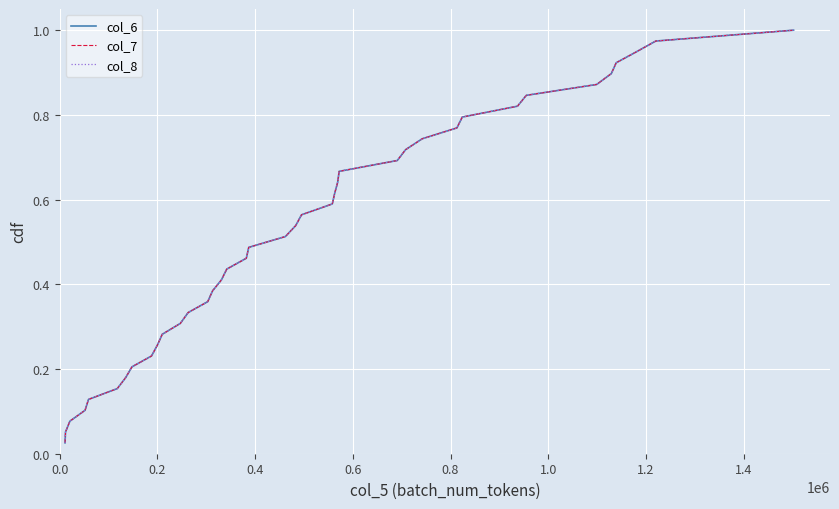

Does the chart display data point markers on the line(s)?

No